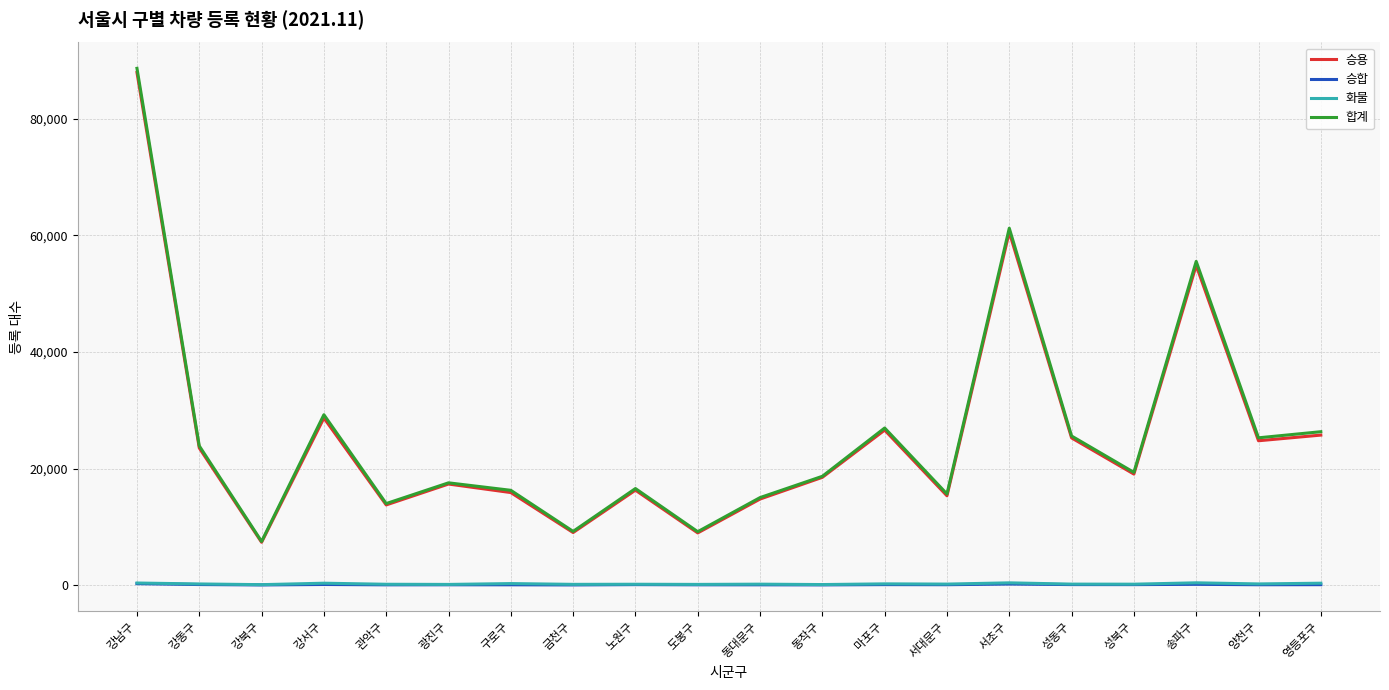

The 승합 series shows 92 at 노원구. True or false?

True